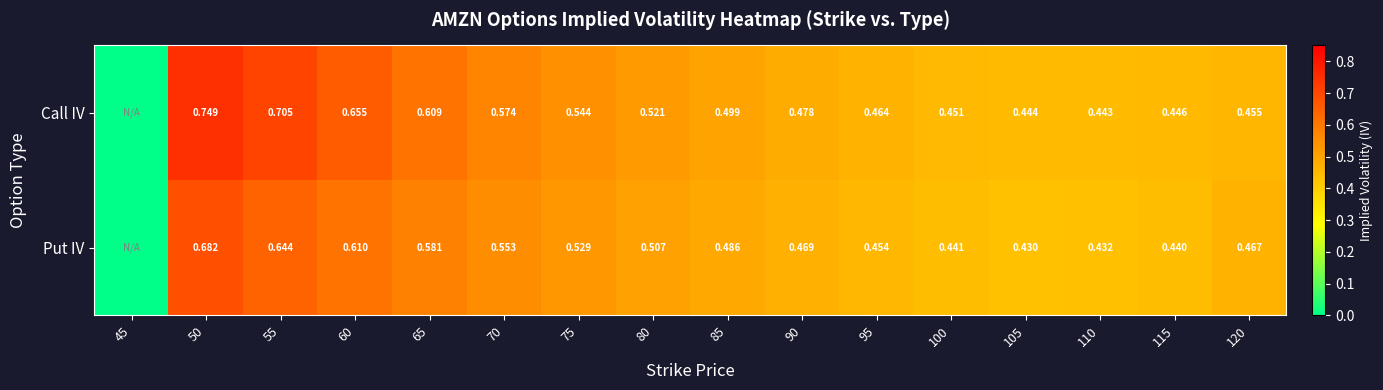

Rank the series at 80 from highest to lowest value.

Call IV, Put IV